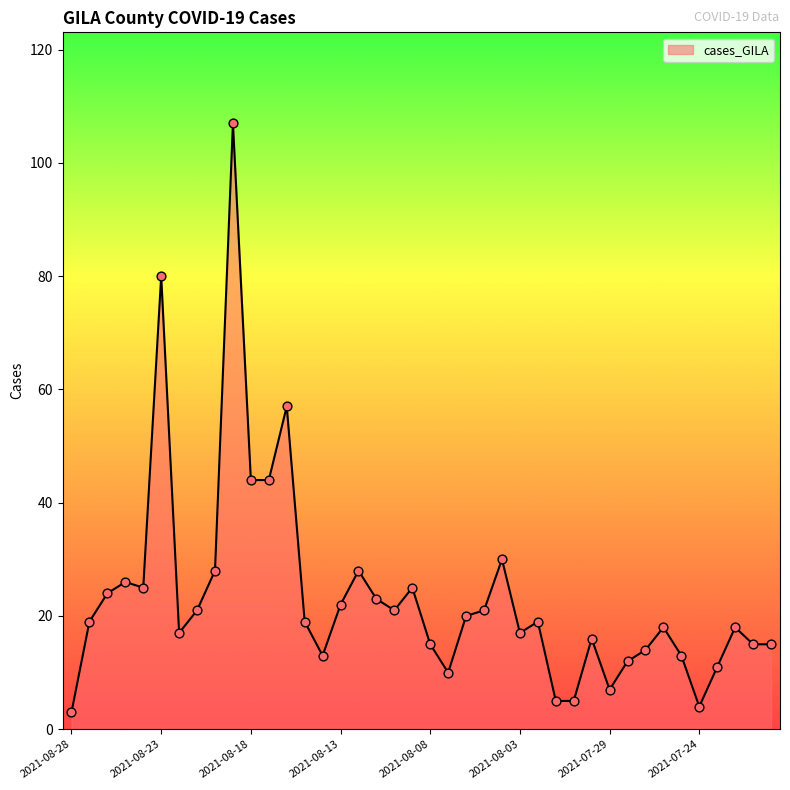

What is the greatest value displayed?

107